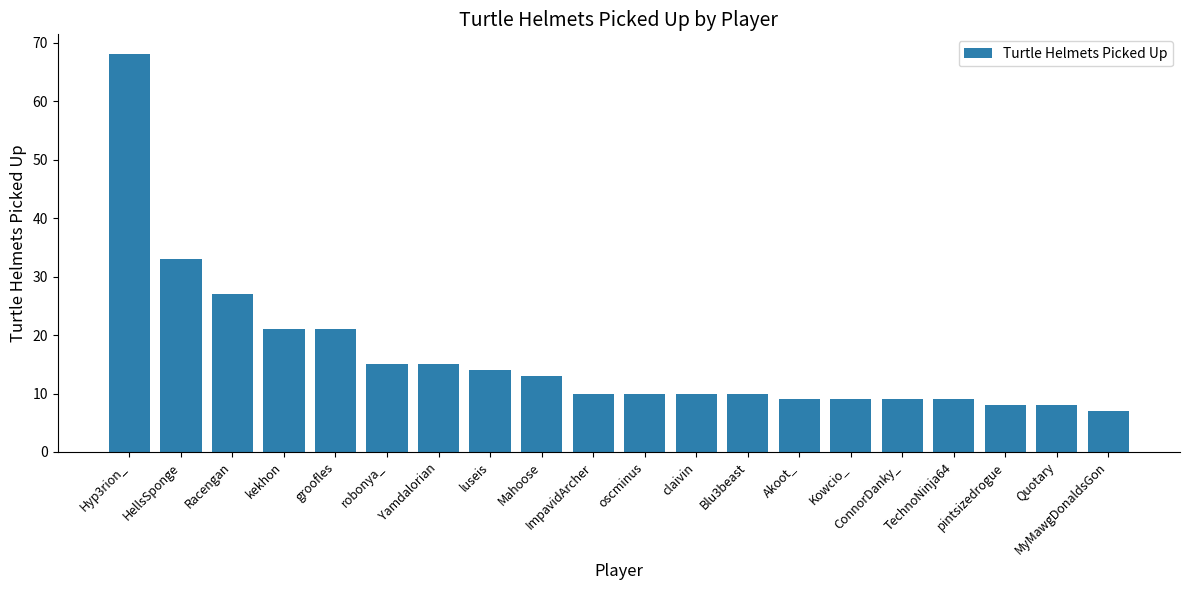

Where is the data nearest to the value 37?

HellsSponge